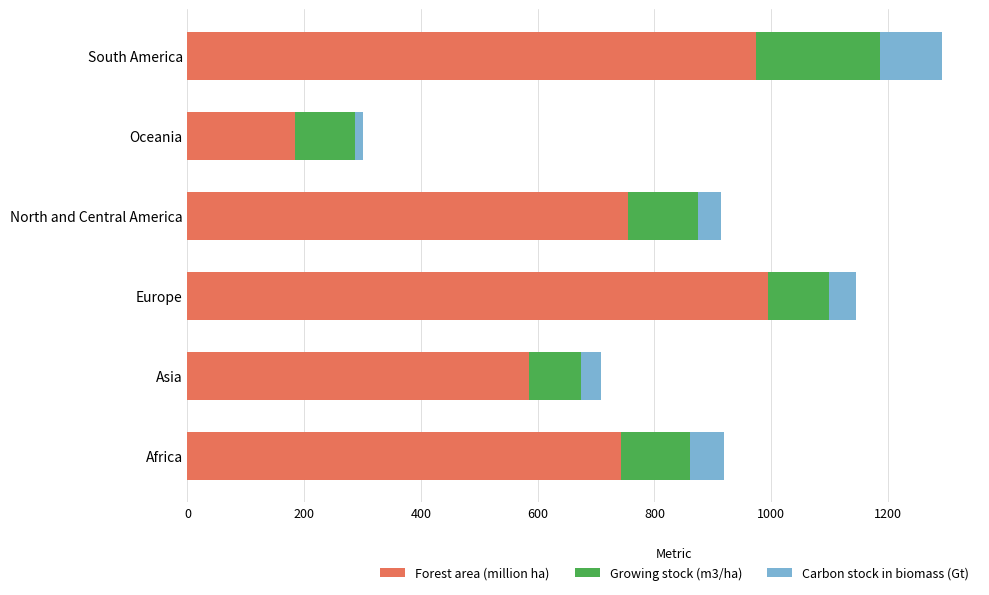

The Forest area (million ha) series shows 385.8 at Asia. True or false?

False